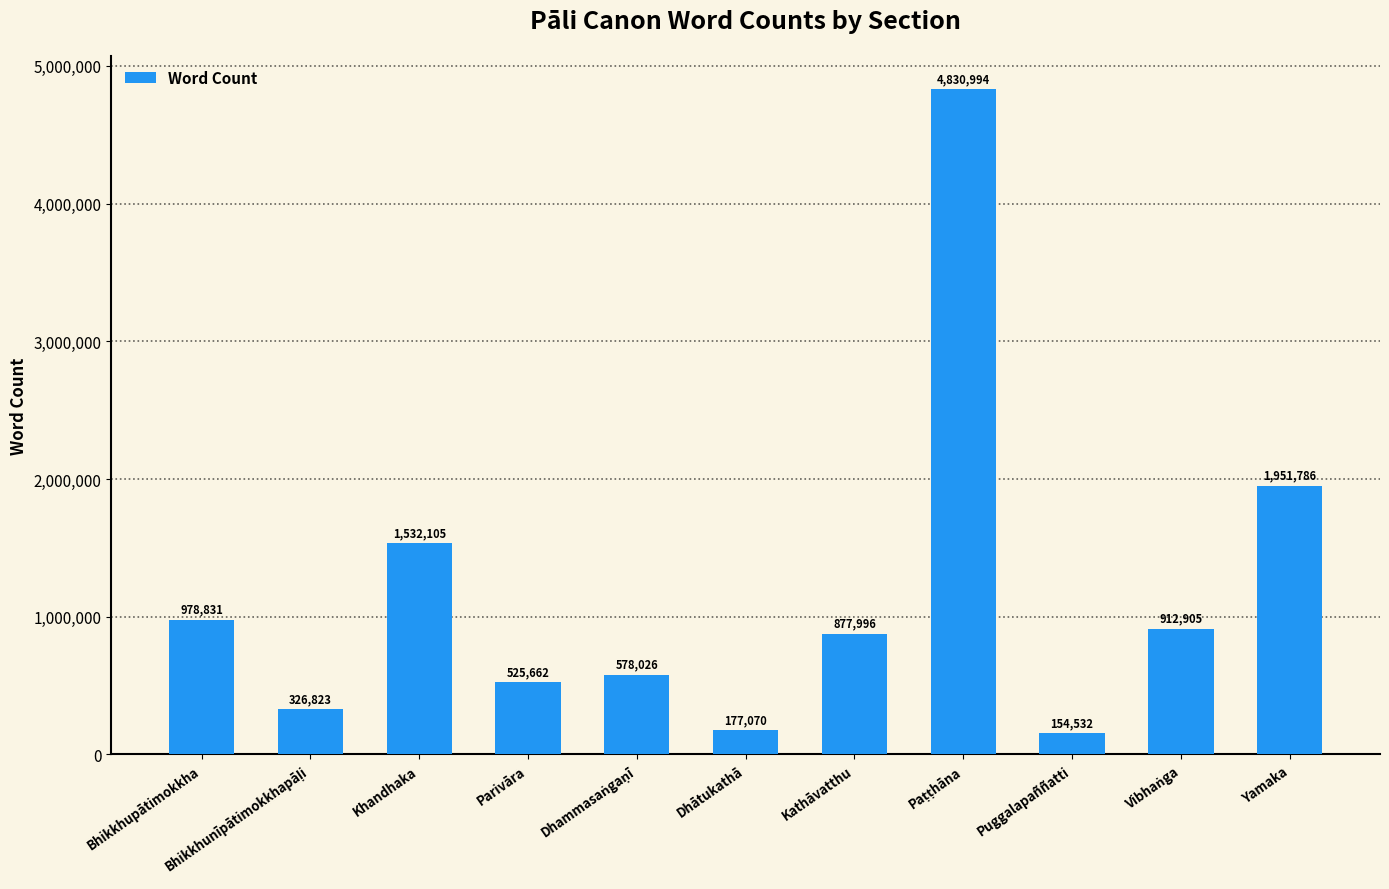

Which category has the lowest value across all series?

Puggalapaññatti